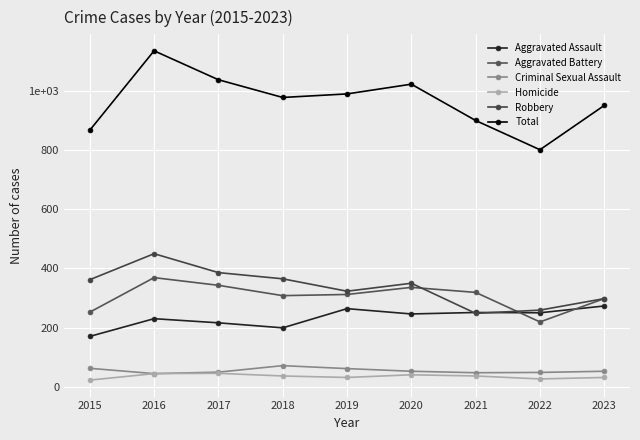

Is this an area chart (filled region under the line)?

No